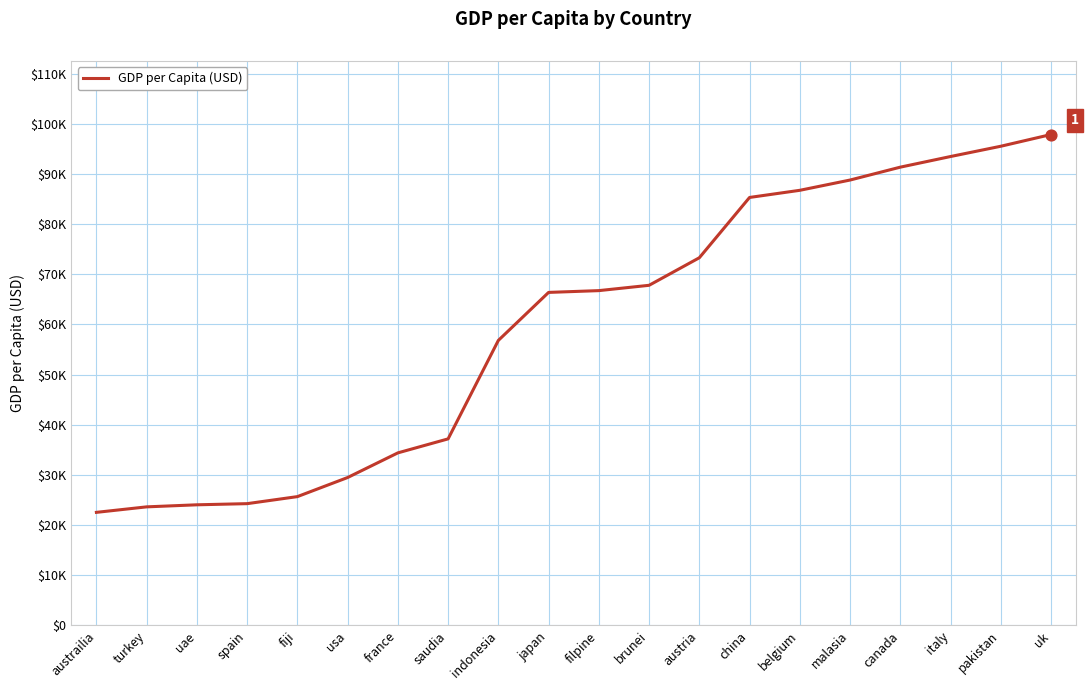

What is the change in value from usa to belgium?

+57251